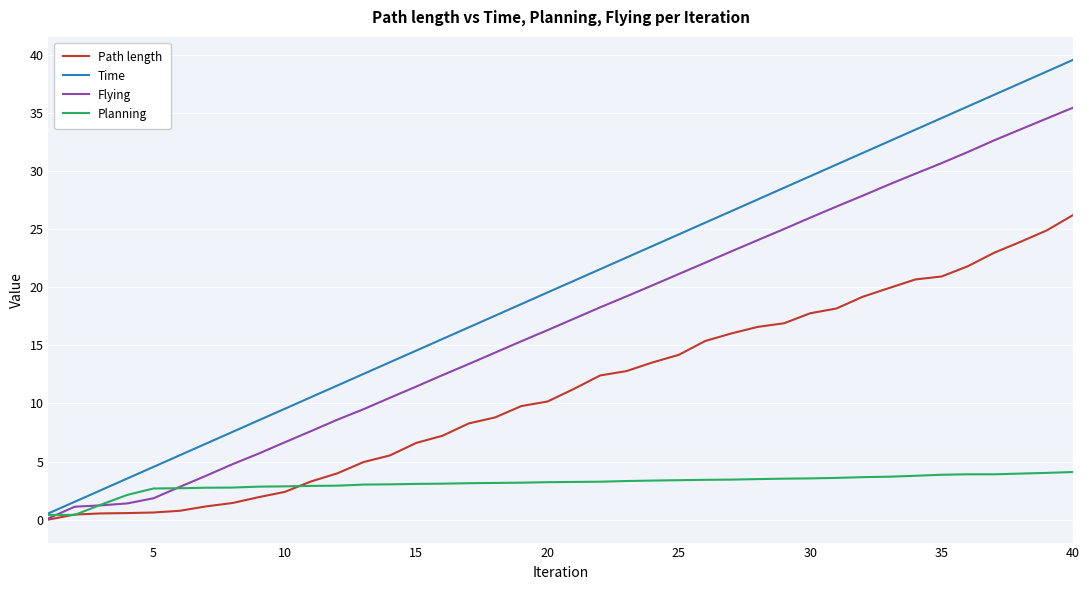

List the series in order of their peak value, lowest first.

Planning, Path length, Flying, Time